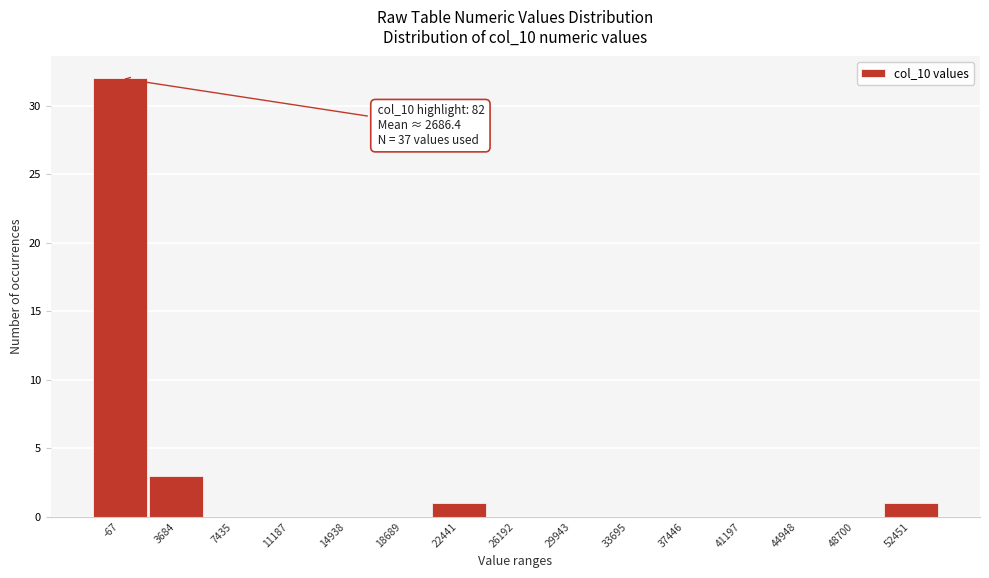

Reading left to right, extract all data points from this chart.

-67=32	3684=3	7435=0	11187=0	14938=0	18689=0	22441=1	26192=0	29943=0	33695=0	37446=0	41197=0	44948=0	48700=0	52451=1